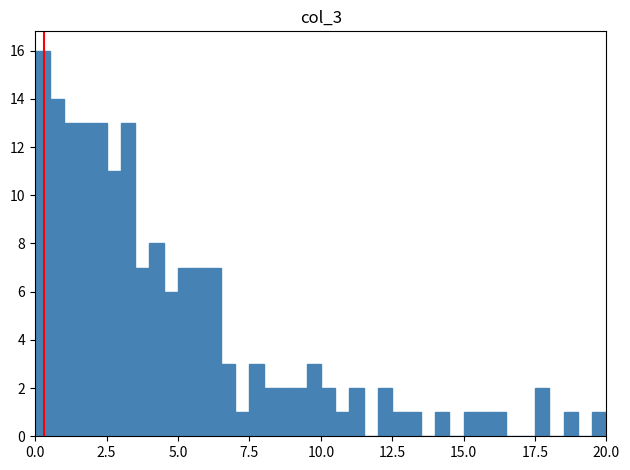

Around what value on the x-axis is the tallest bar? Give the approximate position of its centre, as read against the axis.

0.5